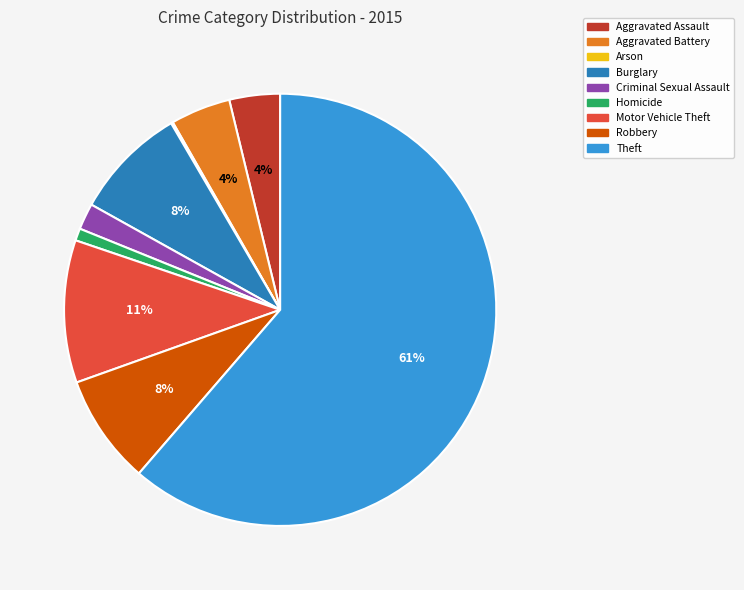

Combined, do Burglary and Aggravated Assault account for over 50%?

No